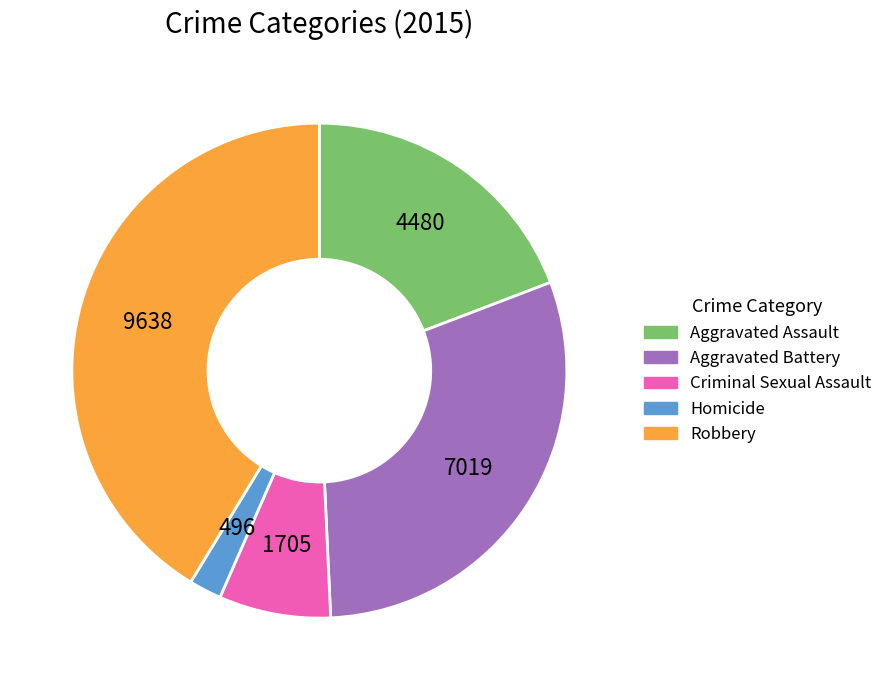

Between Robbery and Criminal Sexual Assault, which is larger?

Robbery